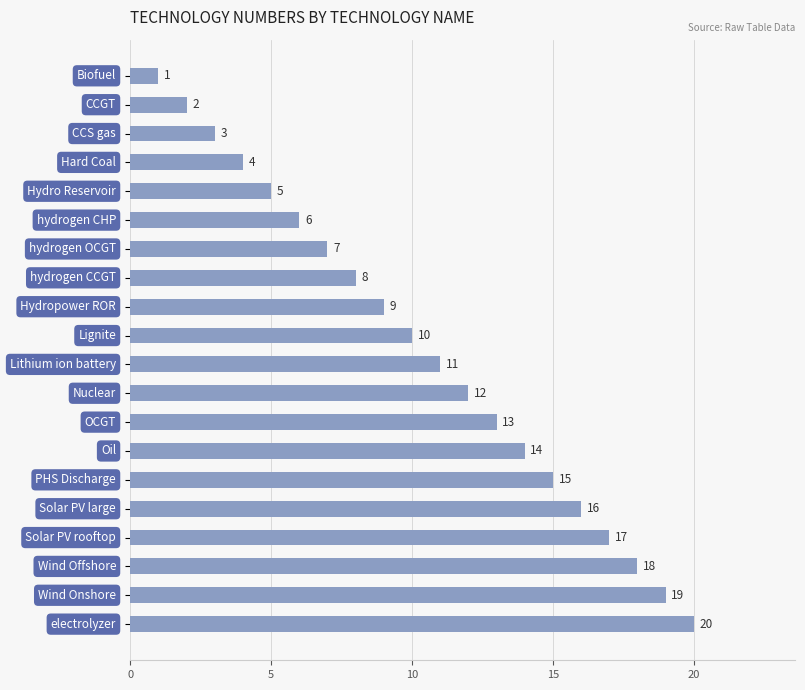

What is the maximum value shown in the chart?

20